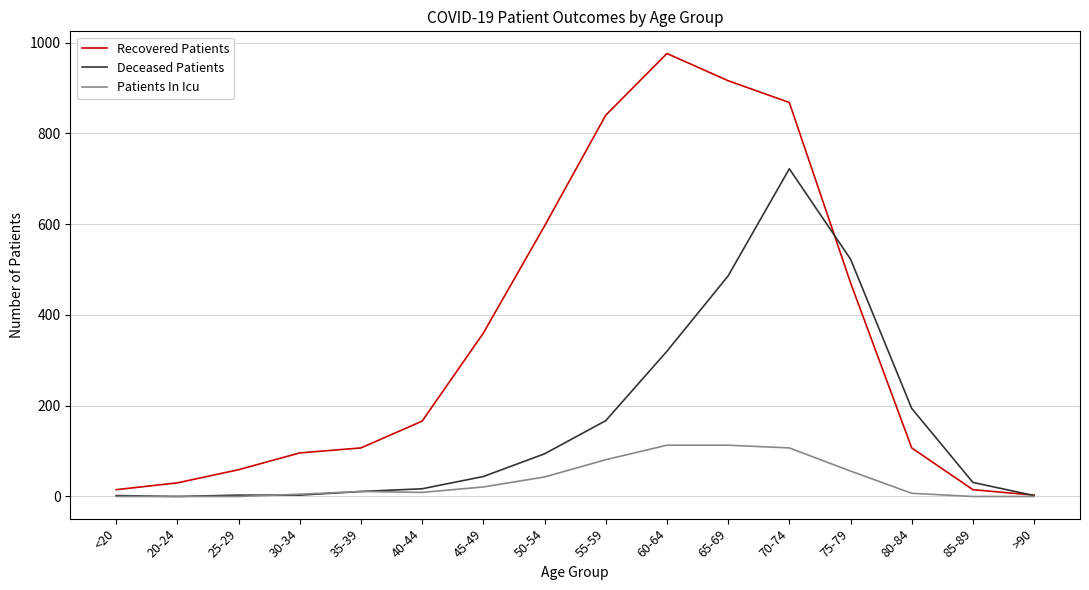

At how many categories does at least one series exceed 654?

4